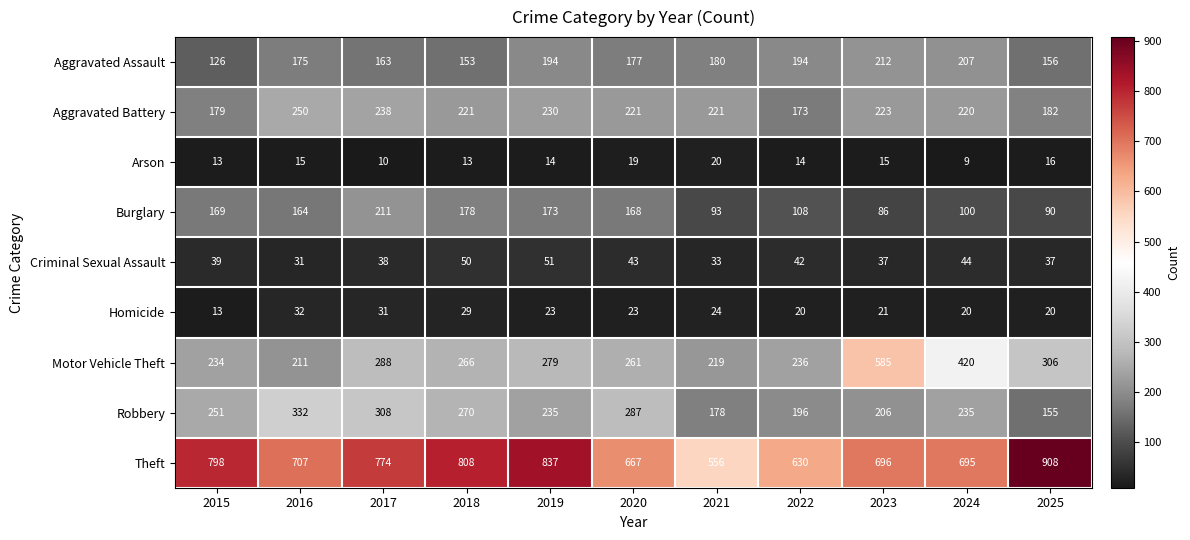

Which series has the largest range (max minus min)?

Motor Vehicle Theft